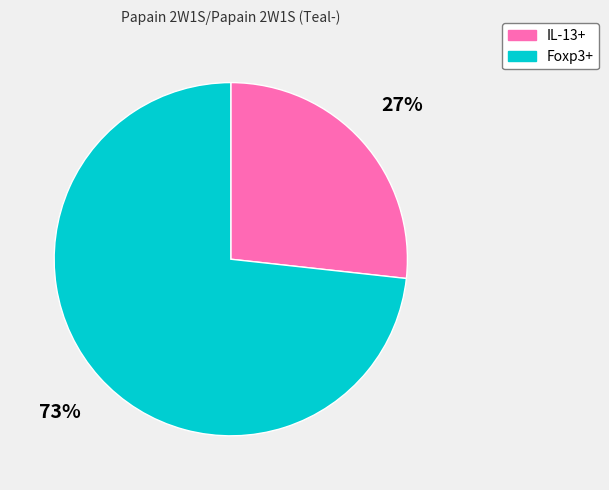

What percentage is the Foxp3+ slice, to the nearest percent?

73%